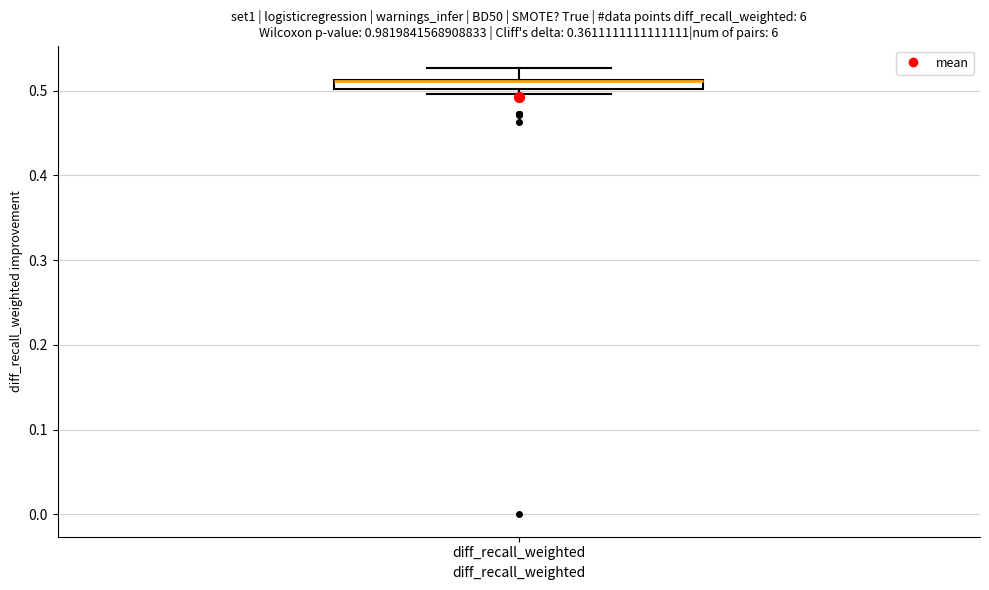

Where does the upper whisker of the box for diff_recall_weighted end on the y-axis? The values are not printed on the chart, so give them approximately, as read against the axis.

0.53